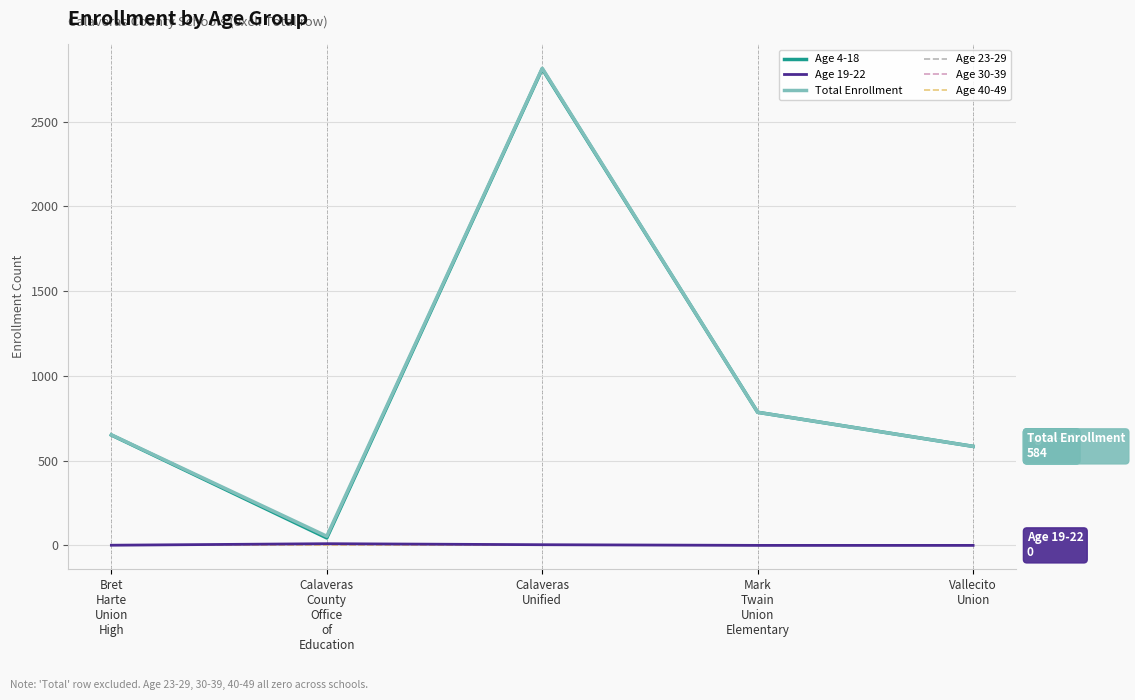

How many interior local peaks does the Total Enrollment series have?

1